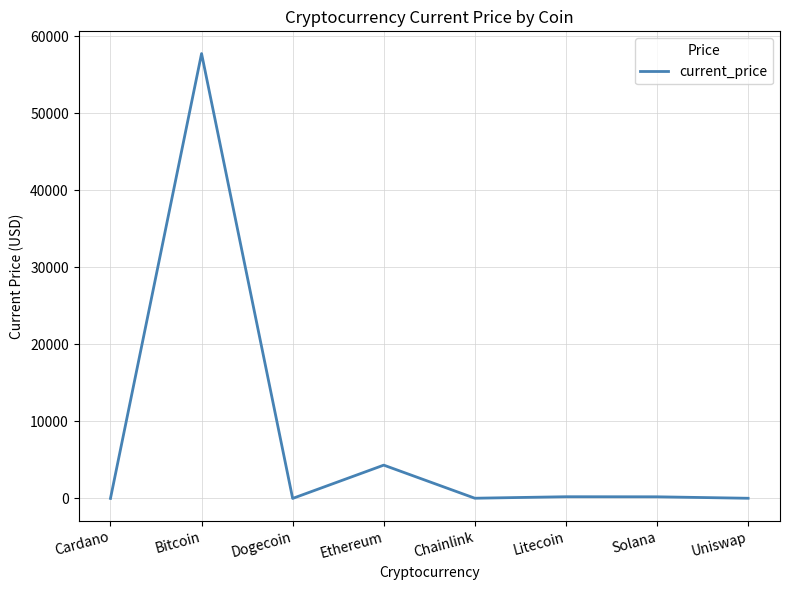

What is the average value?

7817.5